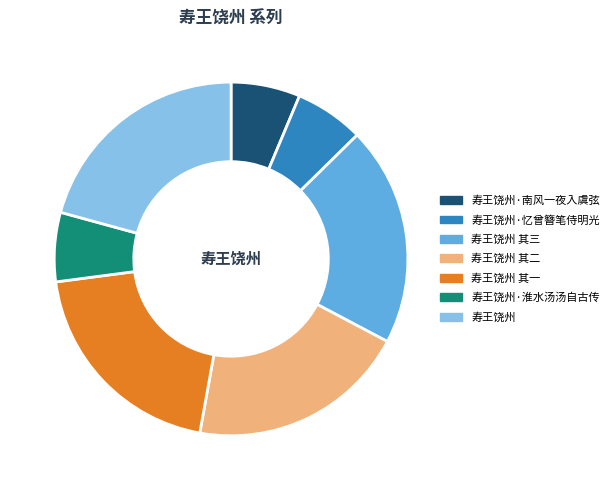

Which slice is the largest?

寿王饶州